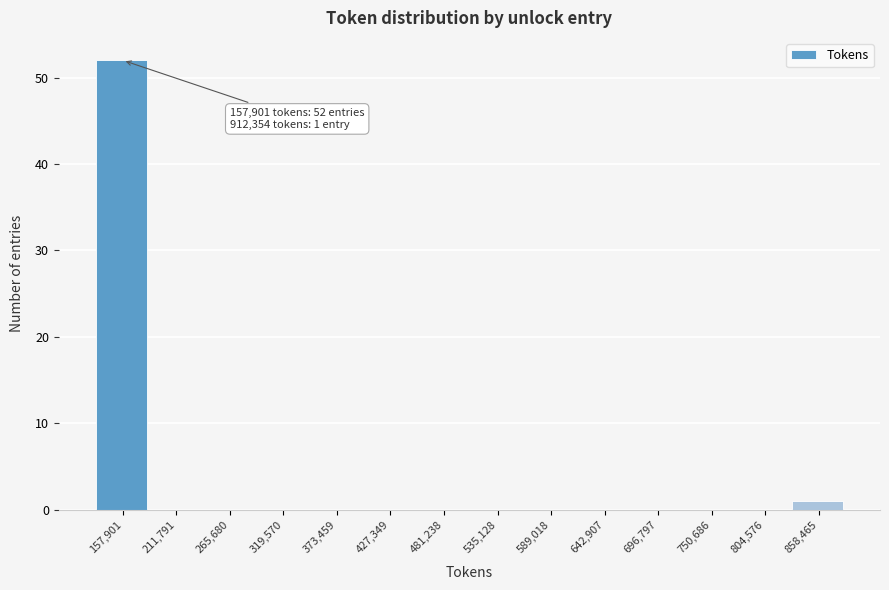

Reading left to right, what are all the values shown in this chart?

157,901=52	211,791=0	265,680=0	319,570=0	373,459=0	427,349=0	481,238=0	535,128=0	589,018=0	642,907=0	696,797=0	750,686=0	804,576=0	858,465=1